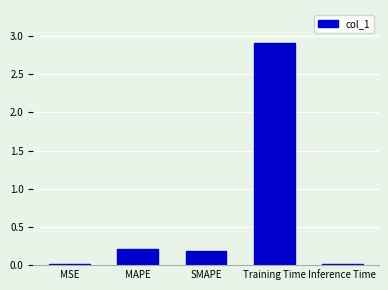

What is the average value?

0.7